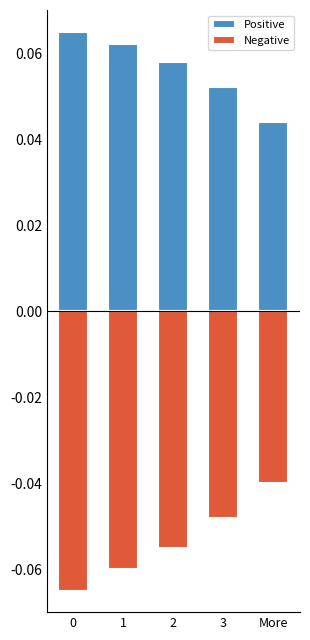

At which category is the sum across all series the highest?

3